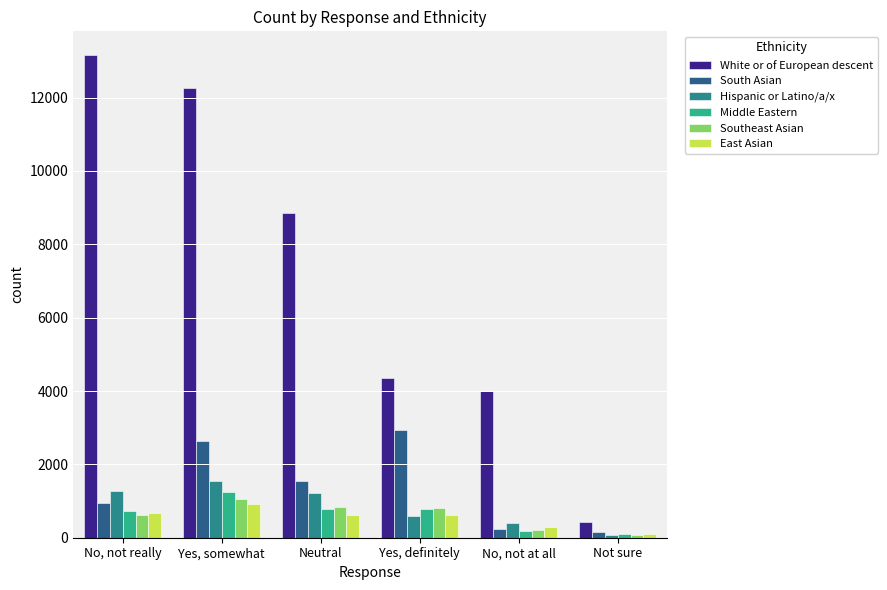

List the series in order of their peak value, highest first.

White or of European descent, South Asian, Hispanic or Latino/a/x, Middle Eastern, Southeast Asian, East Asian